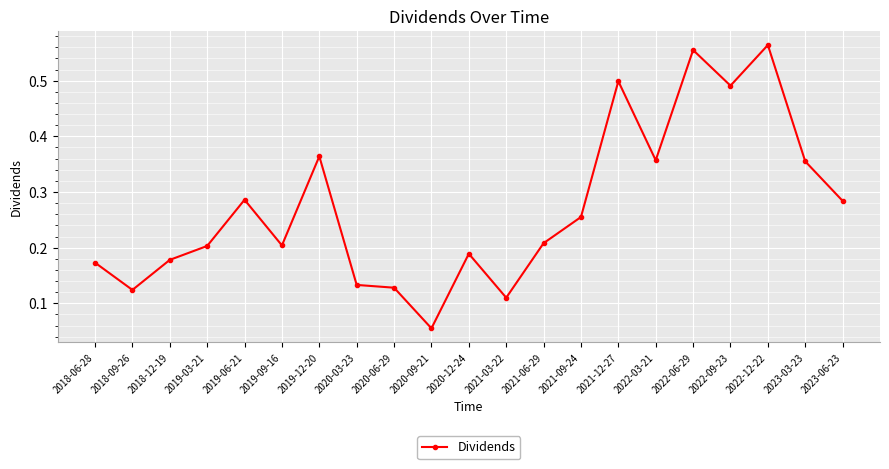

At which category does the chart reach its minimum across all series?

2020-09-21